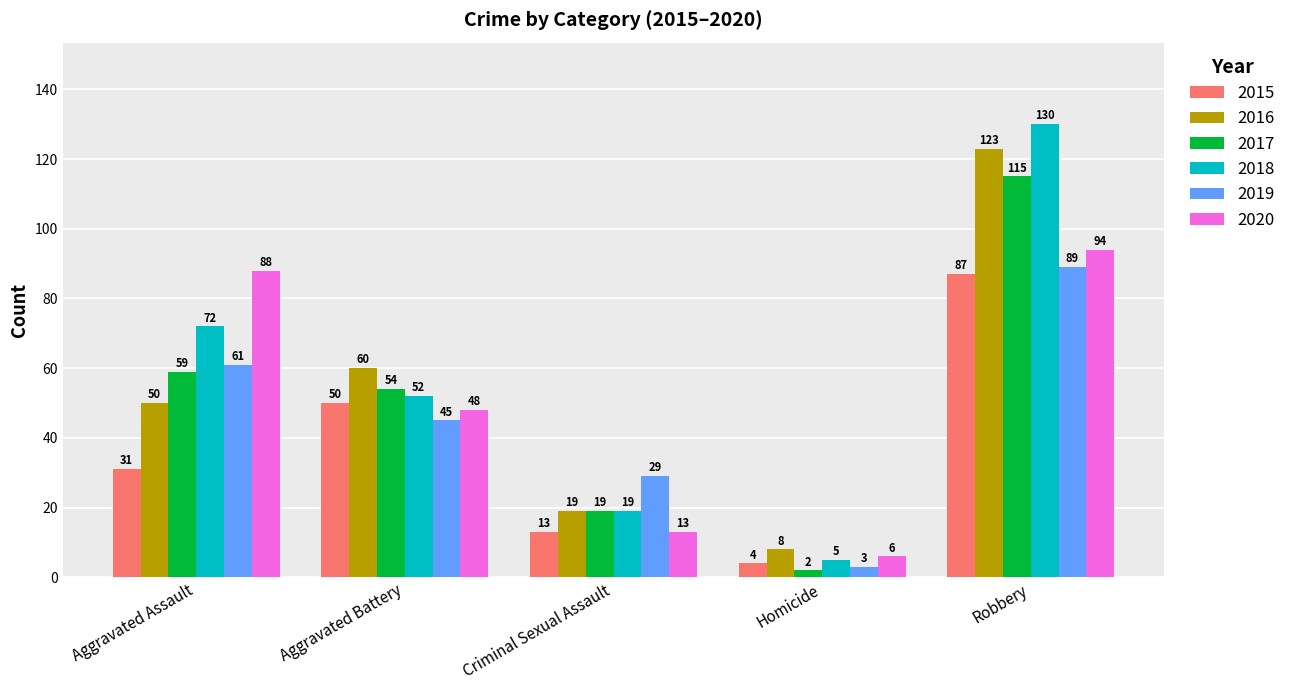

The 2015 series shows 87 at Robbery. True or false?

True